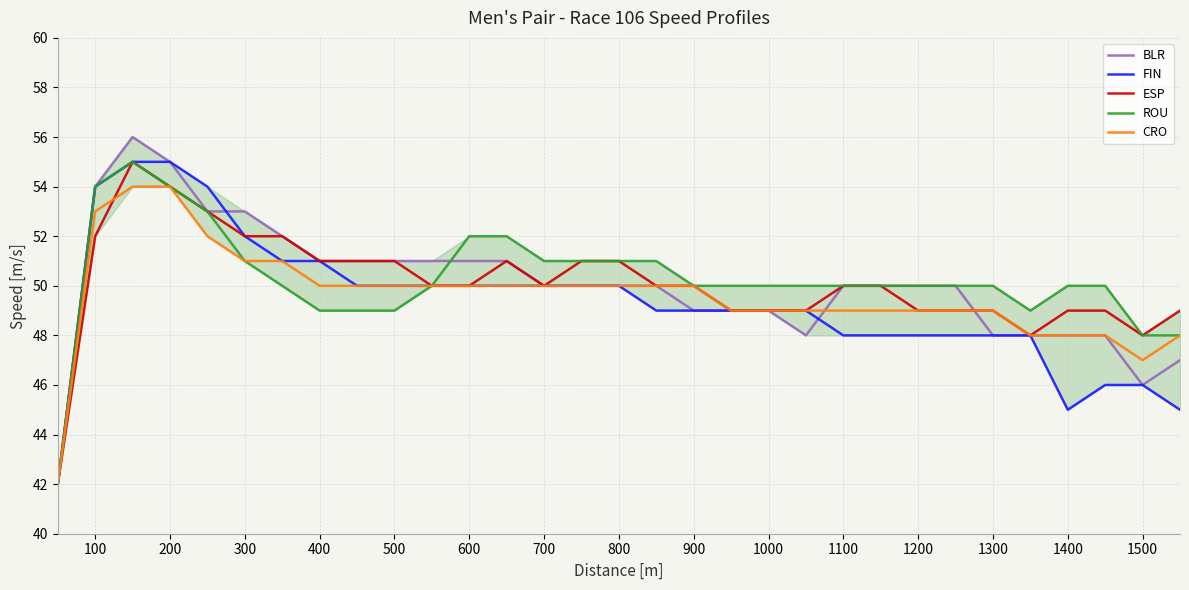

What is the difference between the maximum and minimum values in the FIN series?

13